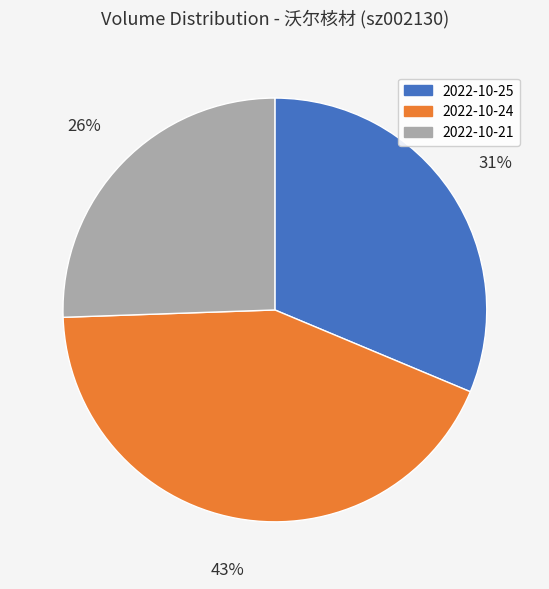

What is the ratio of the value at 2022-10-25 to the value at 2022-10-21?

1.2